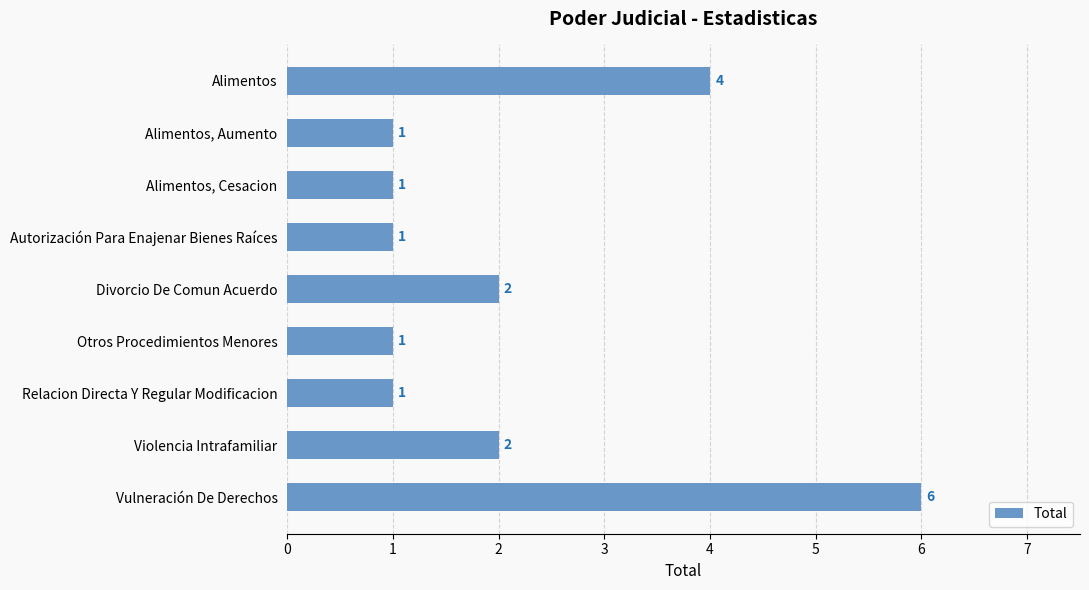

Count the number of data series in this chart.

1